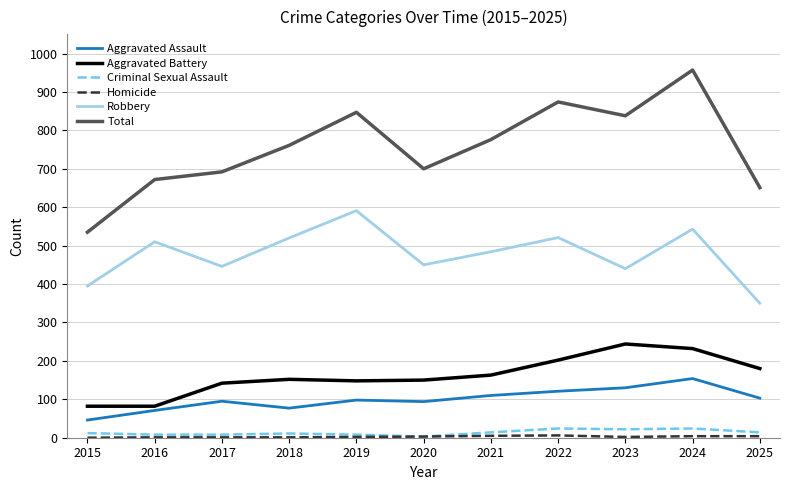

How many lines are shown in the chart?

6